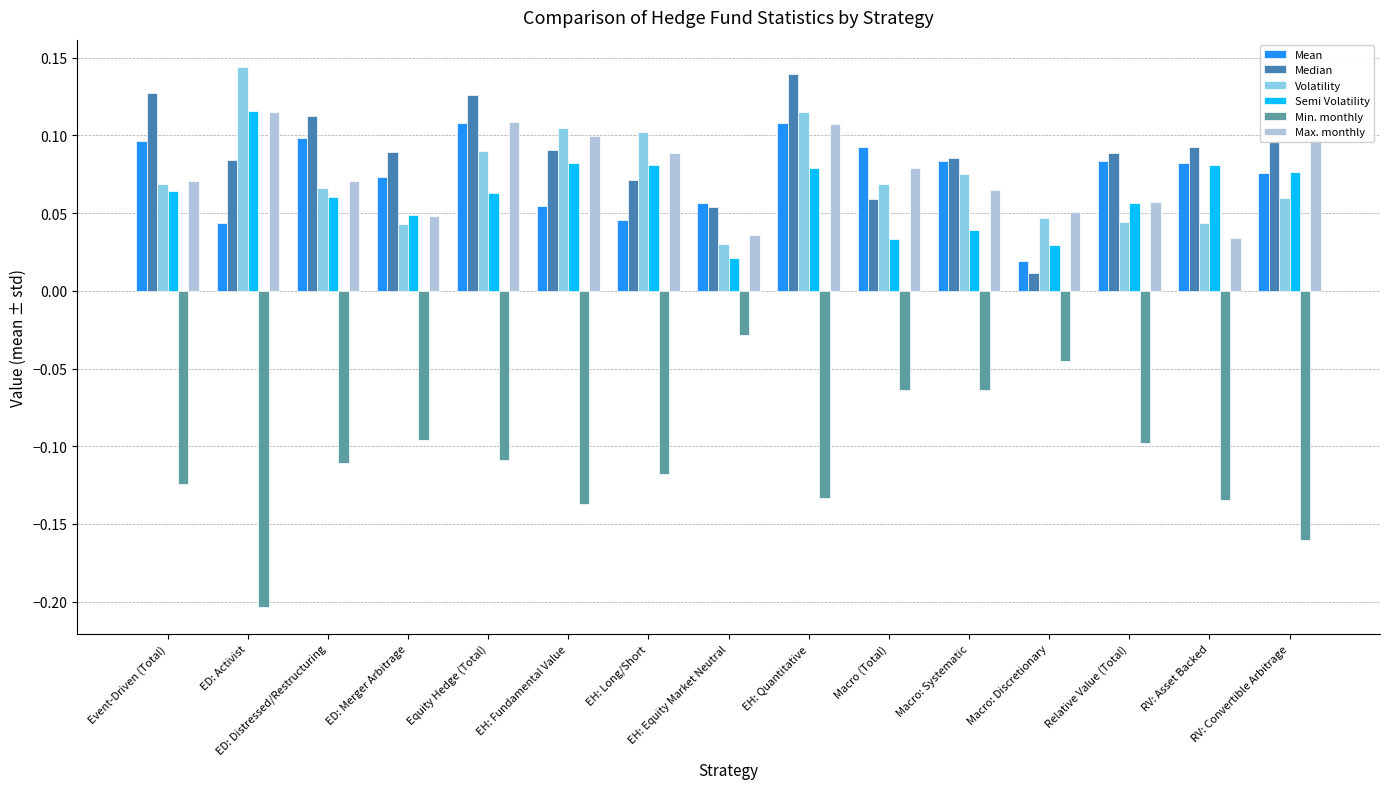

Is the value of Median at EH: Quantitative greater than the value of Volatility at ED: Distressed/Restructuring?

Yes